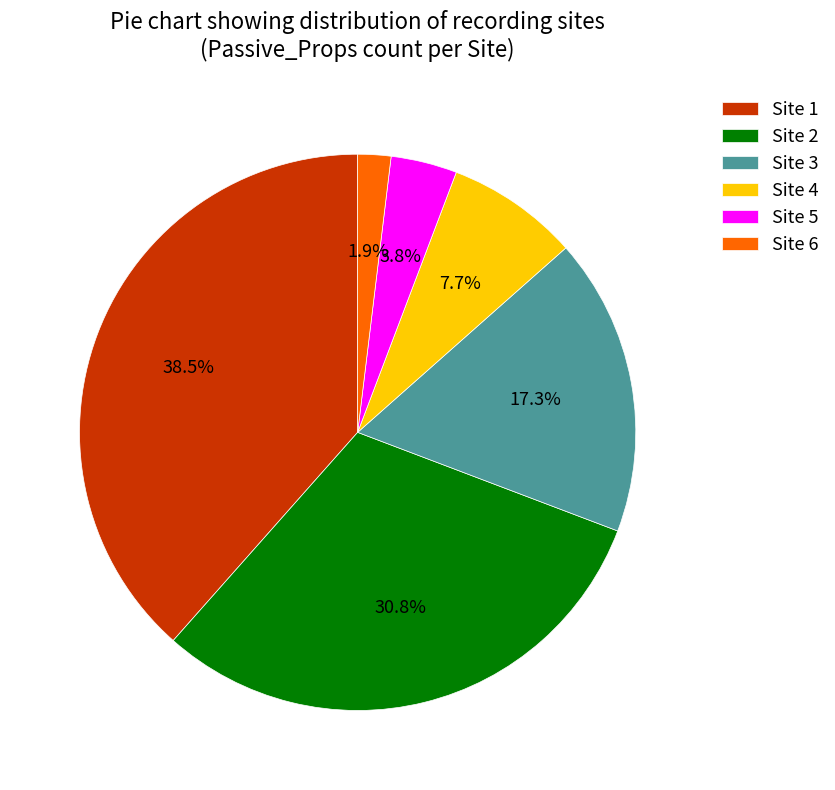

Combined, do Site 3 and Site 5 account for over 50%?

No